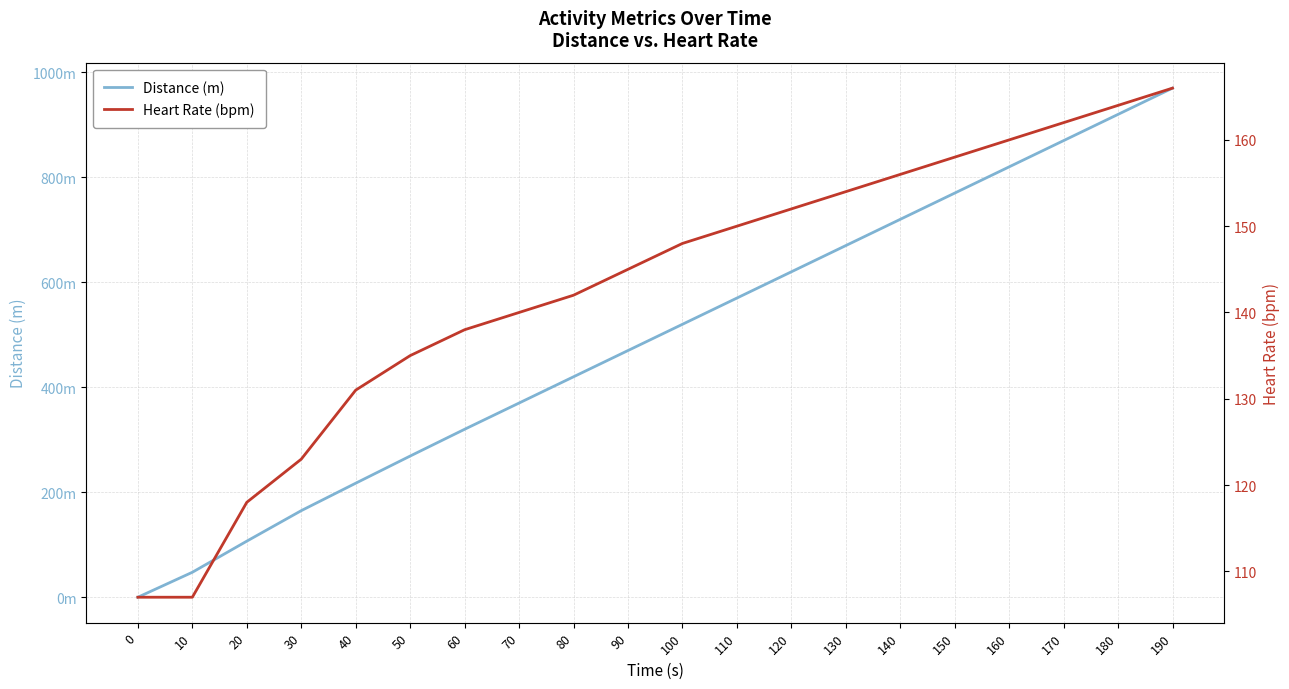

How many values in the Distance (m) series are below 520?

10